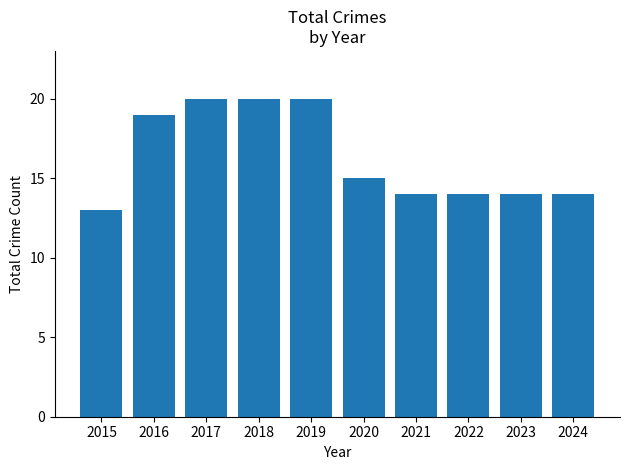

What is the maximum value shown in the chart?

20